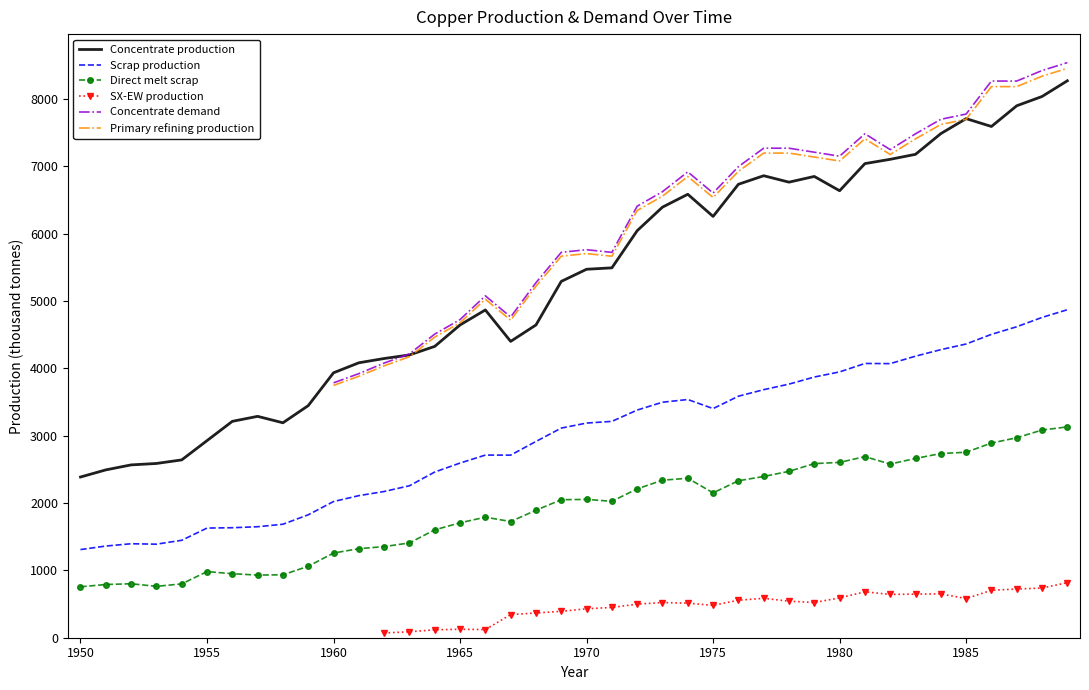

Between 1950 and 21, which series saw the biggest shift?

Concentrate production